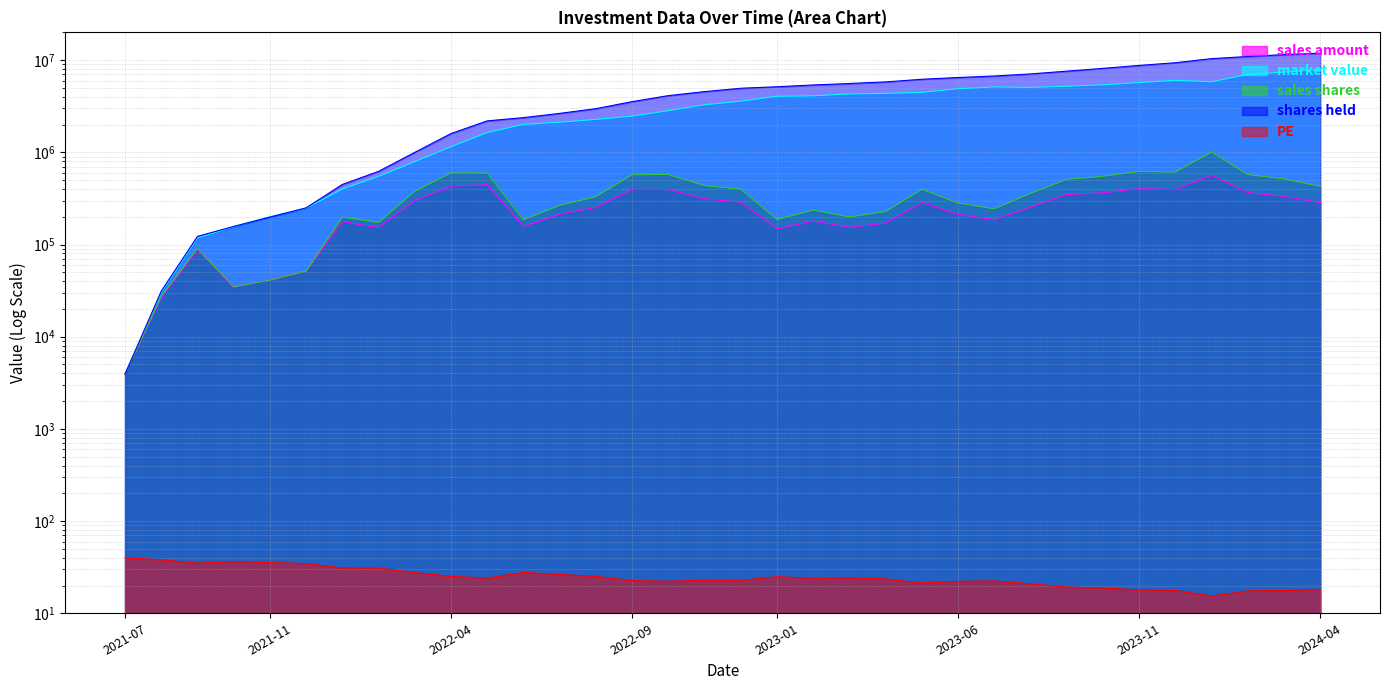

The value of sales shares at 2022-07 is 368148.1. True or false?

False